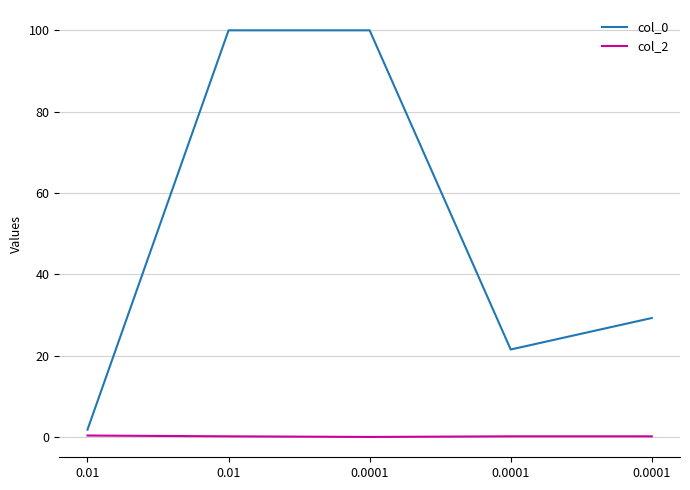

List the series in order of their overall mean, highest first.

col_0, col_2